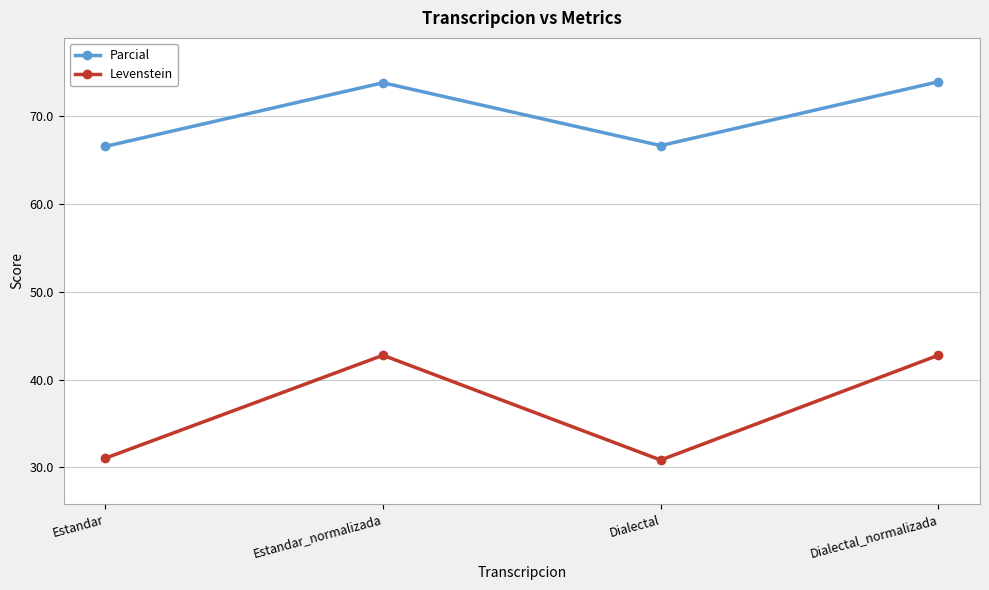

At Estandar_normalizada, list the series in order from largest to smallest.

Parcial, Levenstein